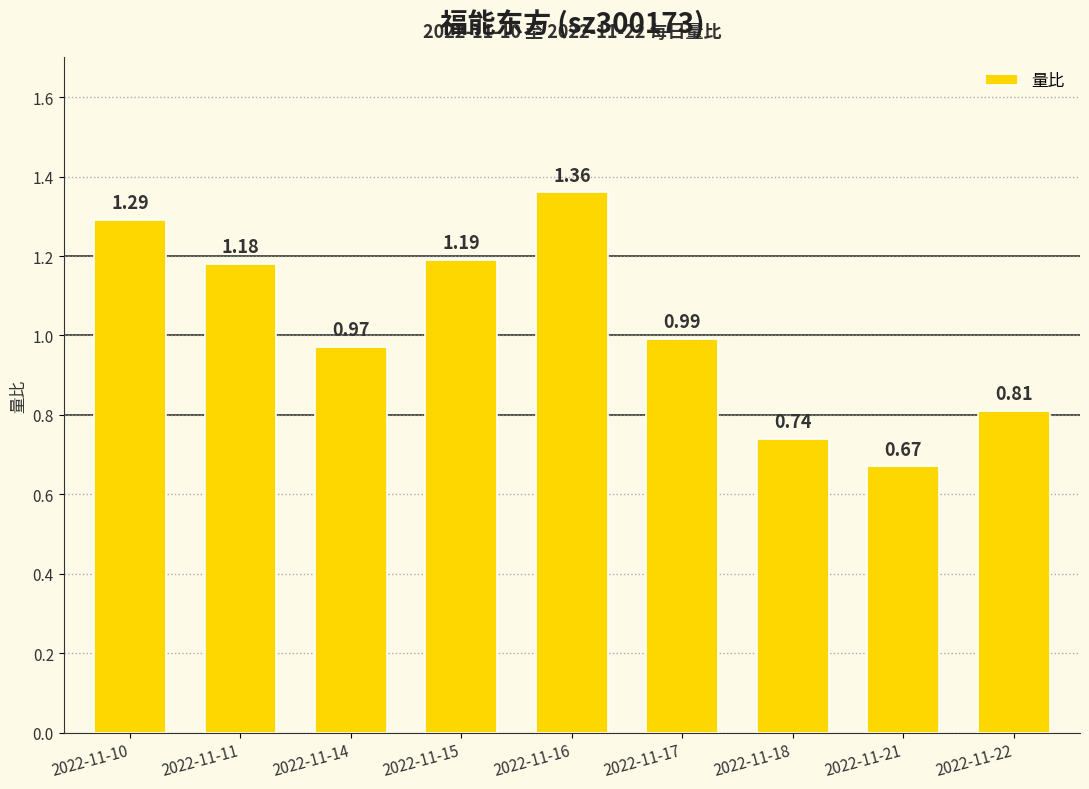

Which label corresponds to the largest value in the chart?

2022-11-16